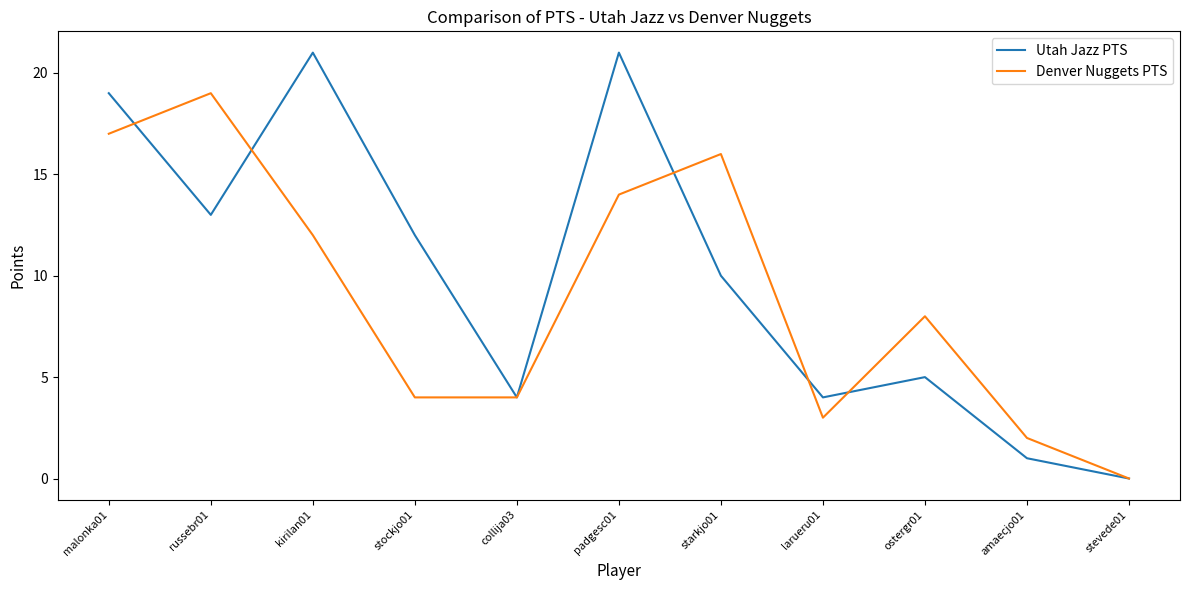

Where is Utah Jazz PTS nearest to the value 10?

starkjo01